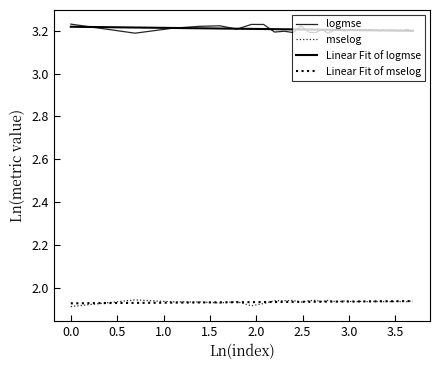

How many interior local valleys does the logmse series have?

14